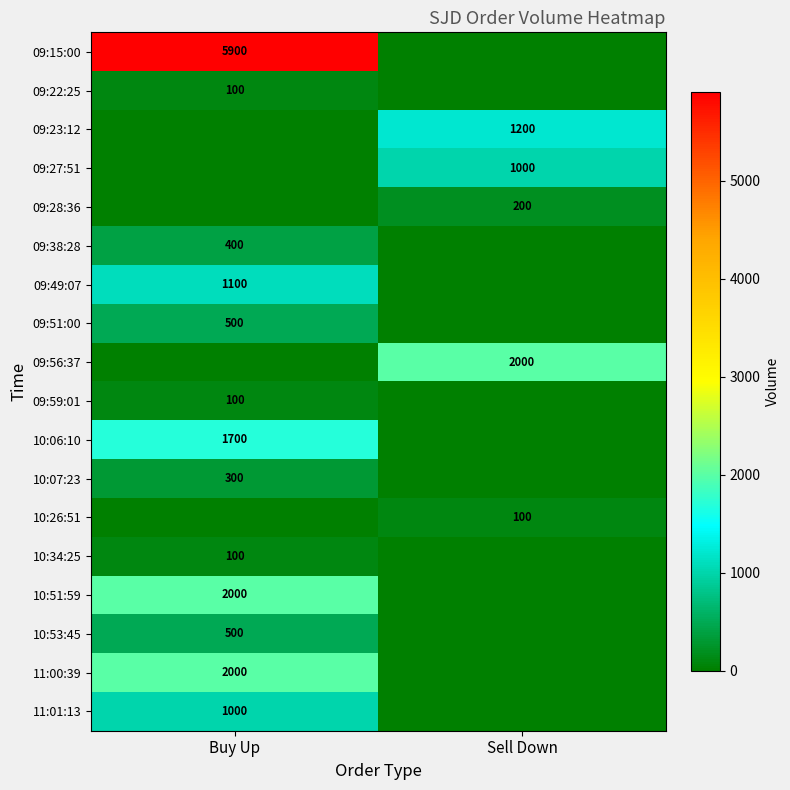

The value of 10:34:25 at Buy Up is 100. True or false?

True